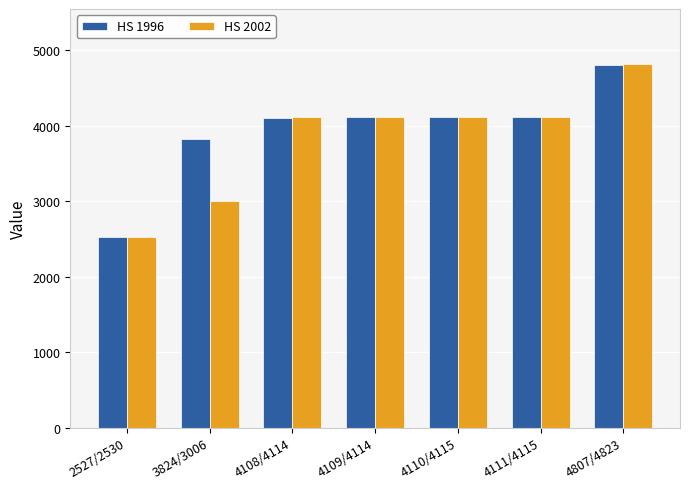

The HS 1996 series shows 4111 at 4111/4115. True or false?

True